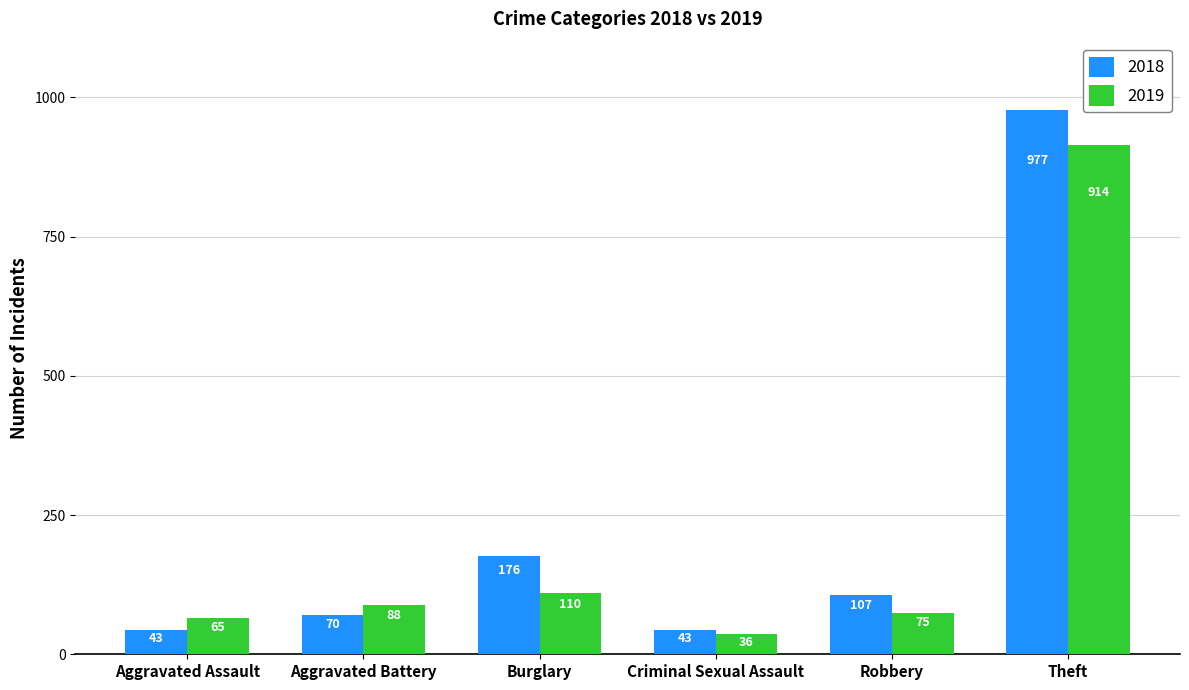

What is the label of the 3rd bar from the left?

Burglary